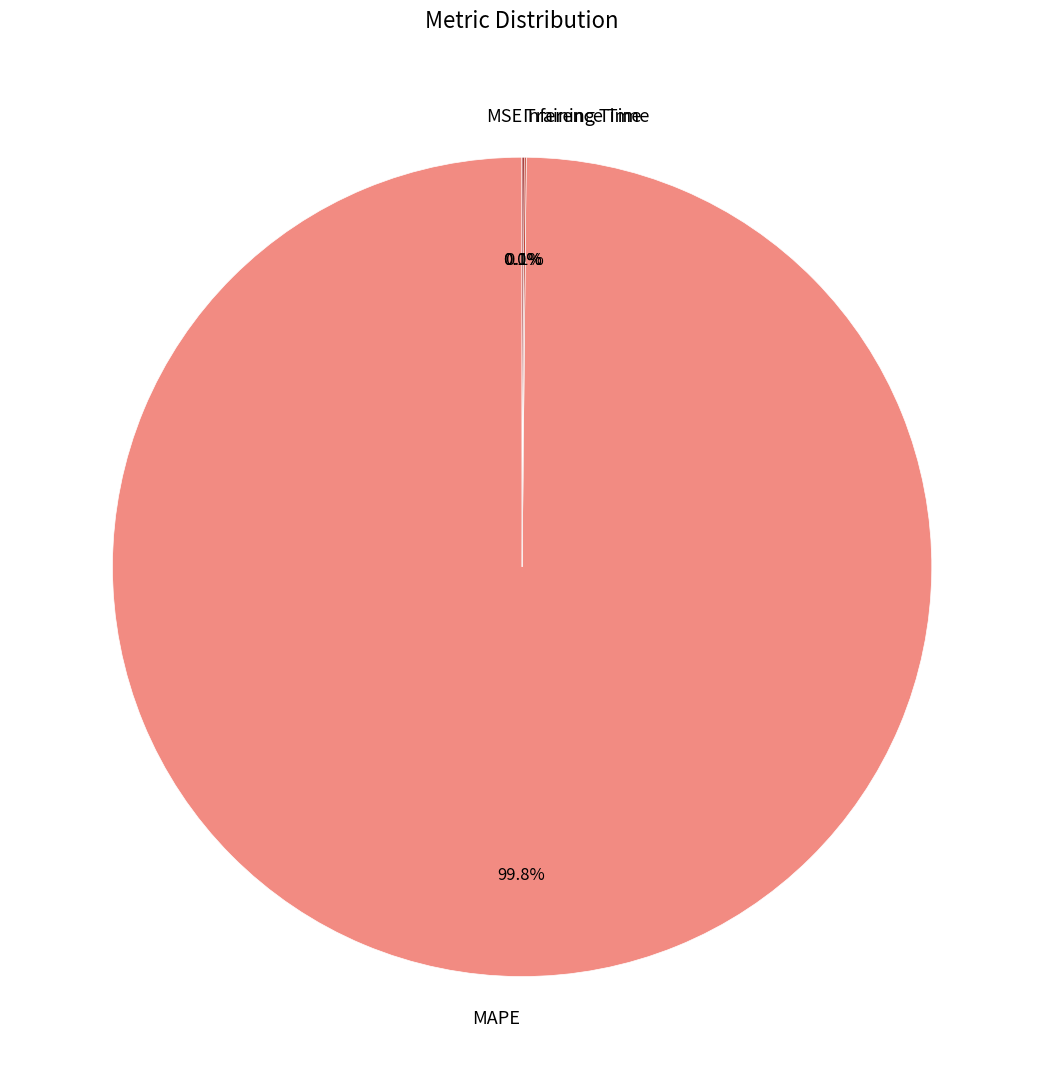

Which slice is the largest?

MAPE